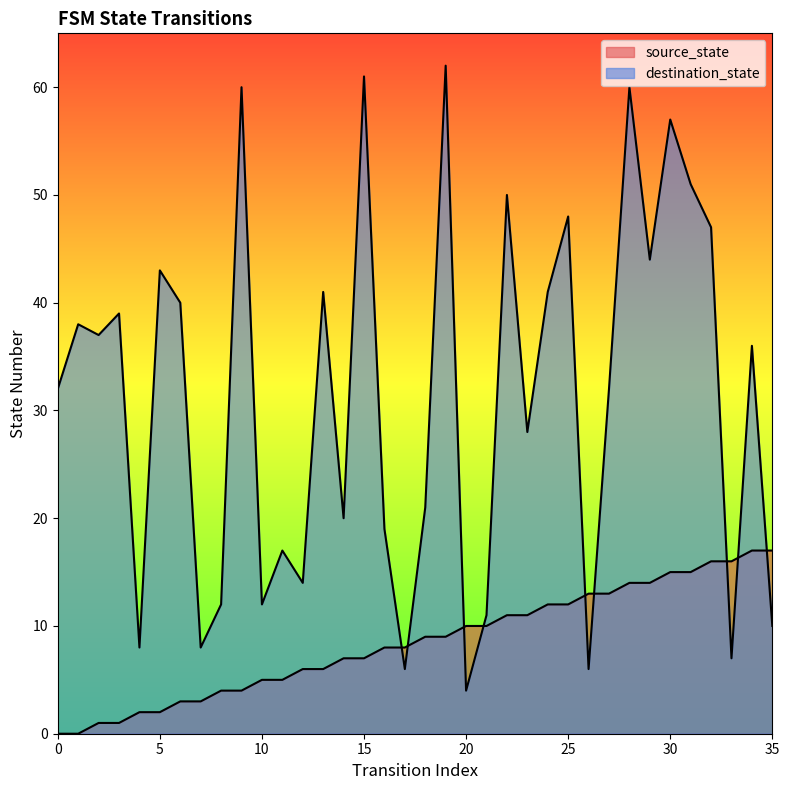

The source_state series shows 2 at 16. True or false?

False